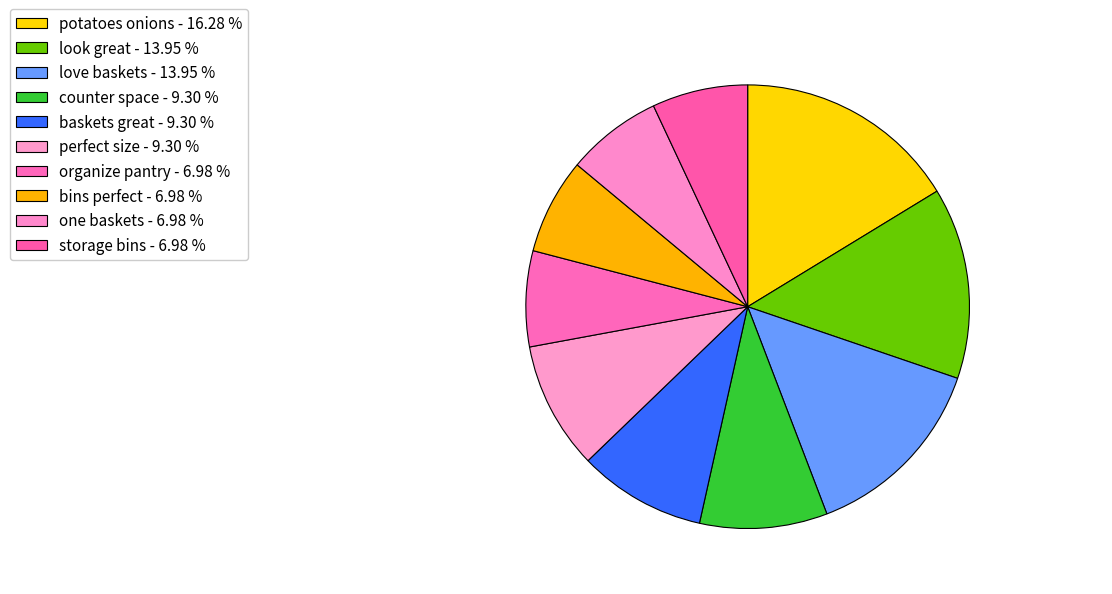

Count the number of slices in the pie.

10